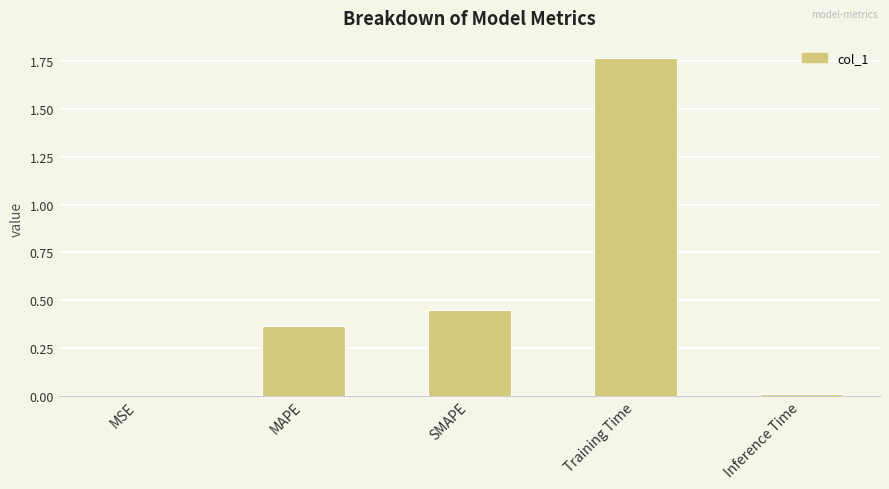

Is it true that the value at MAPE is 0.5?

False